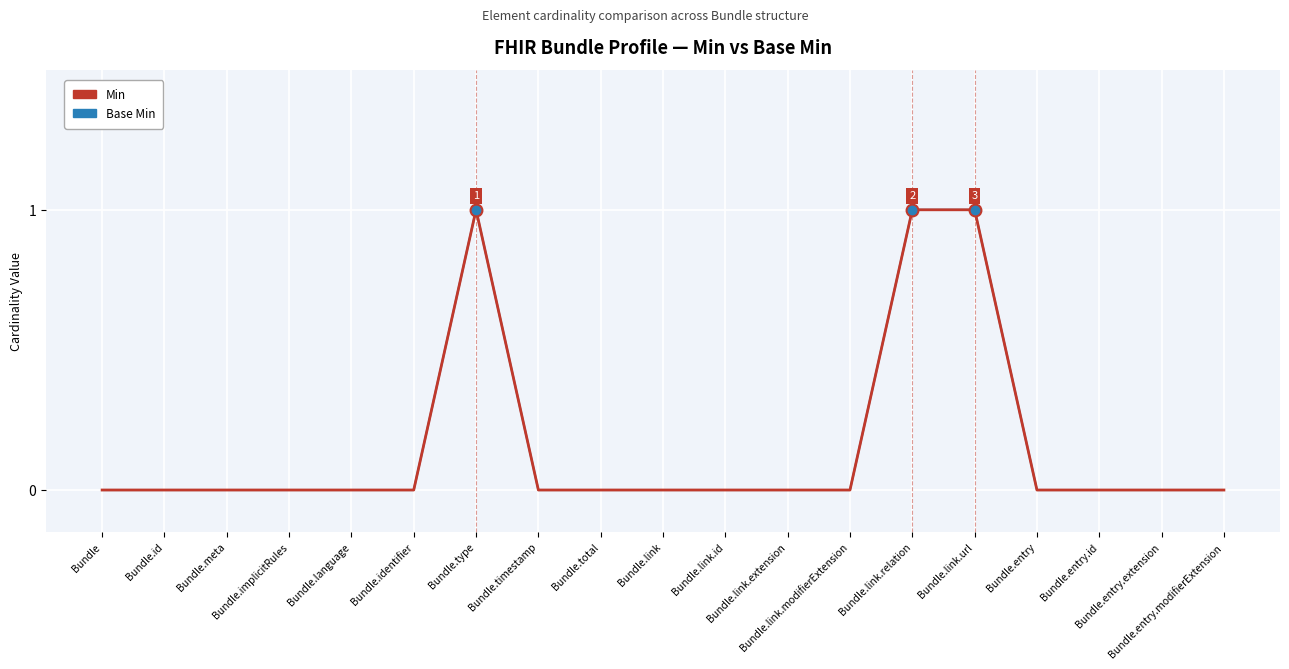

At which label is Min closest to 0?

Bundle